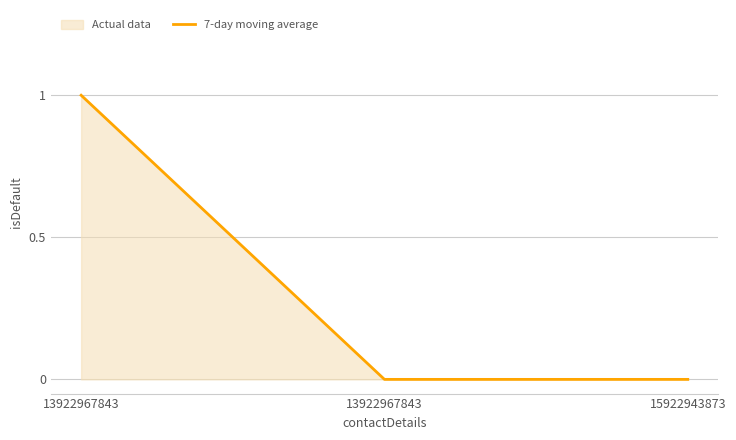

The value at 15922943873 is 0. True or false?

True